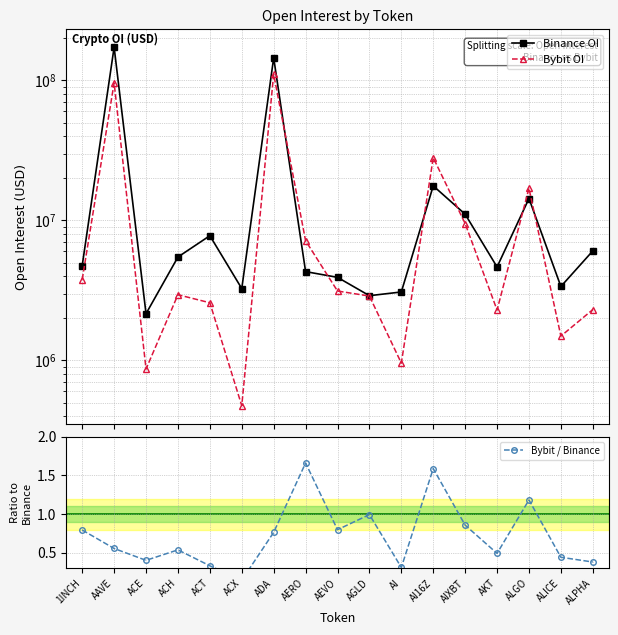

Is the value of Bybit OI at ACE greater than the value of Binance OI at ACX?

No